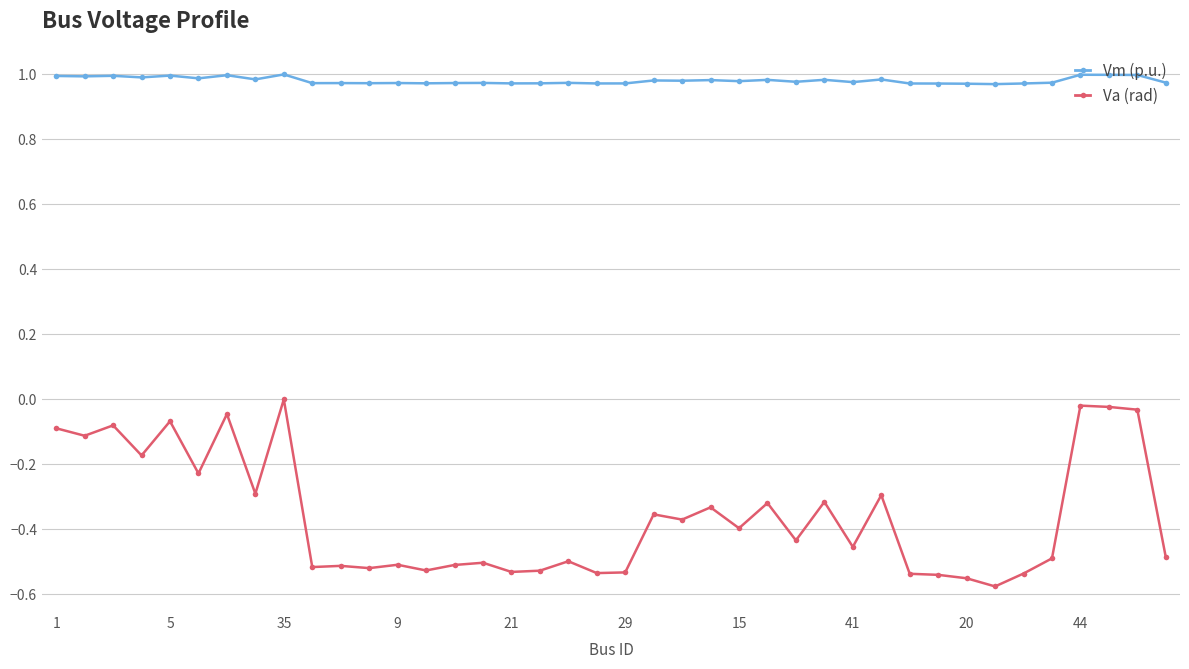

List the series in order of their peak value, highest first.

Vm (p.u.), Va (rad)